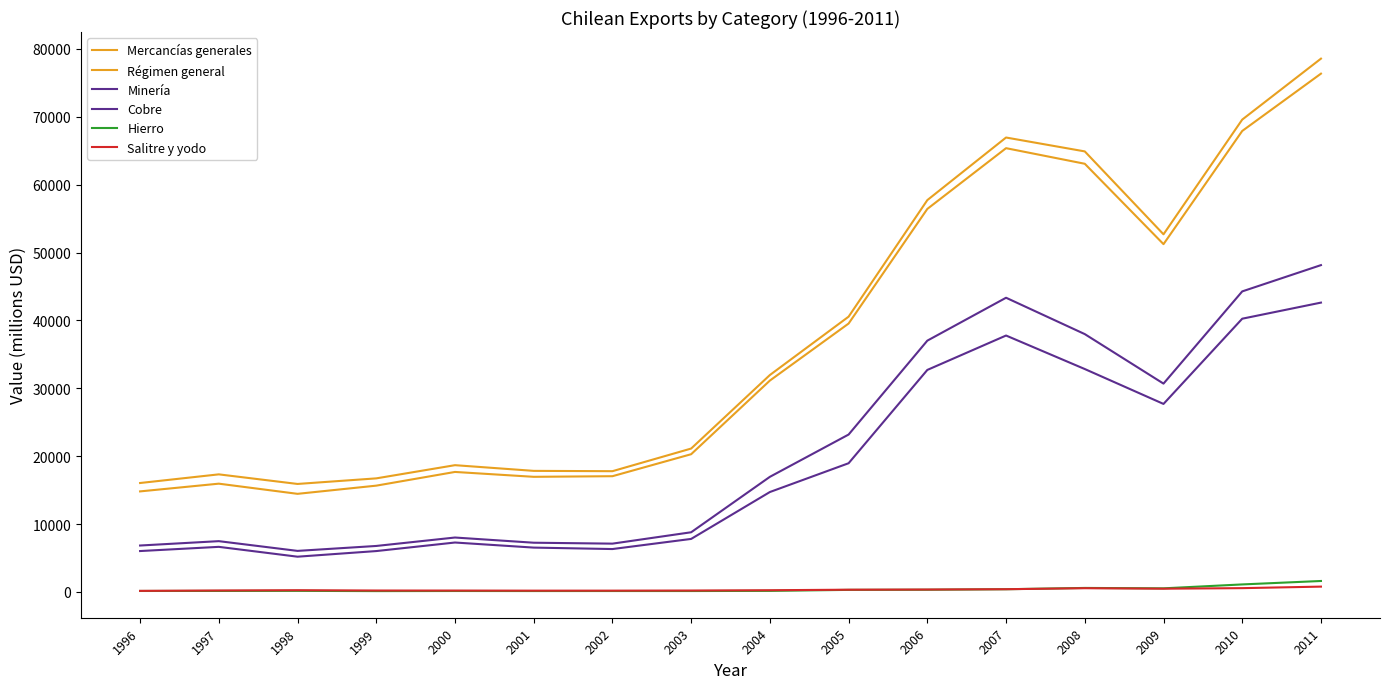

Is it true that Cobre equals 7285 at 2000?

True